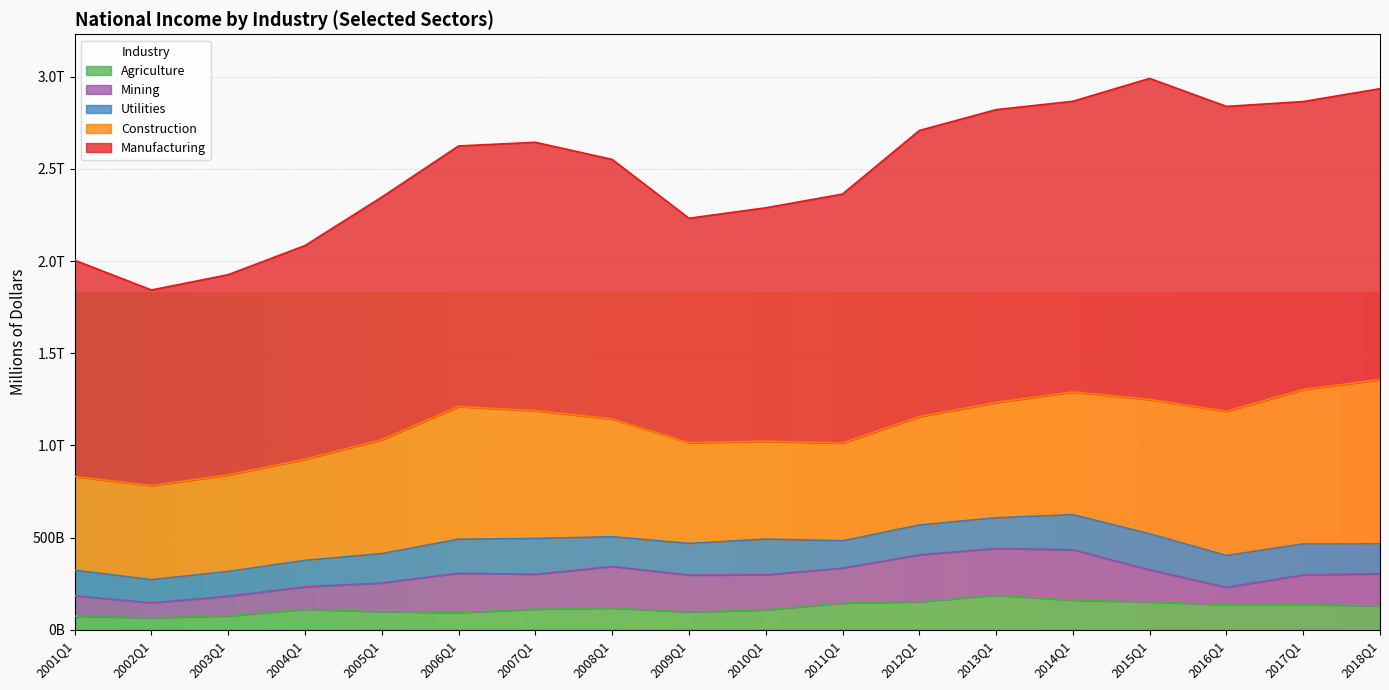

Which series changed the most between 2001Q1 and 2003Q1?

Manufacturing